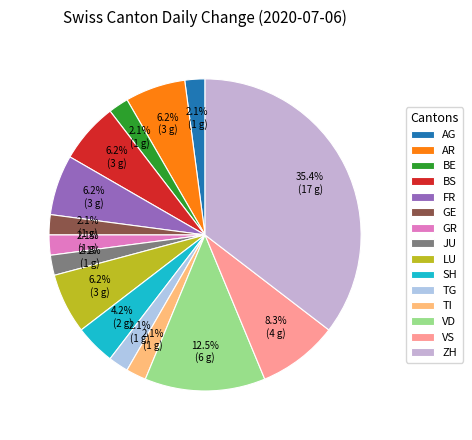

Is GE the majority of the pie?

No